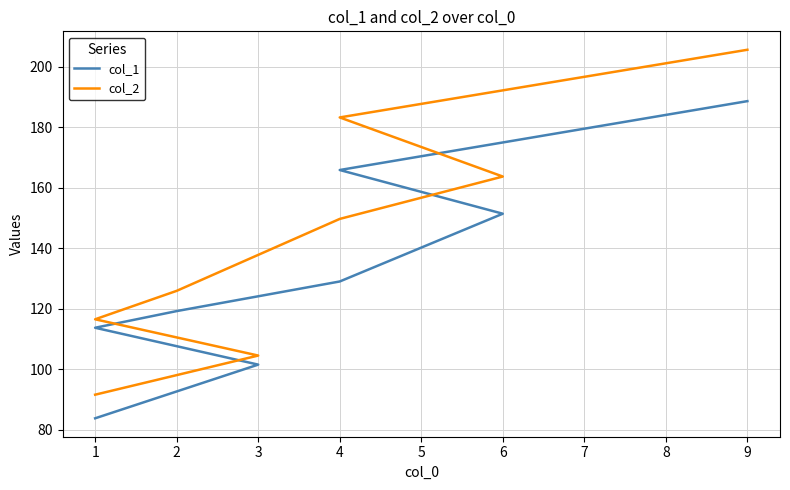

True or false: col_2 and col_1 cross at least once.

False